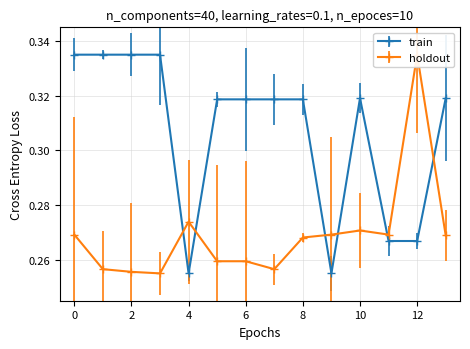

The train series shows 0.4 at 4. True or false?

False